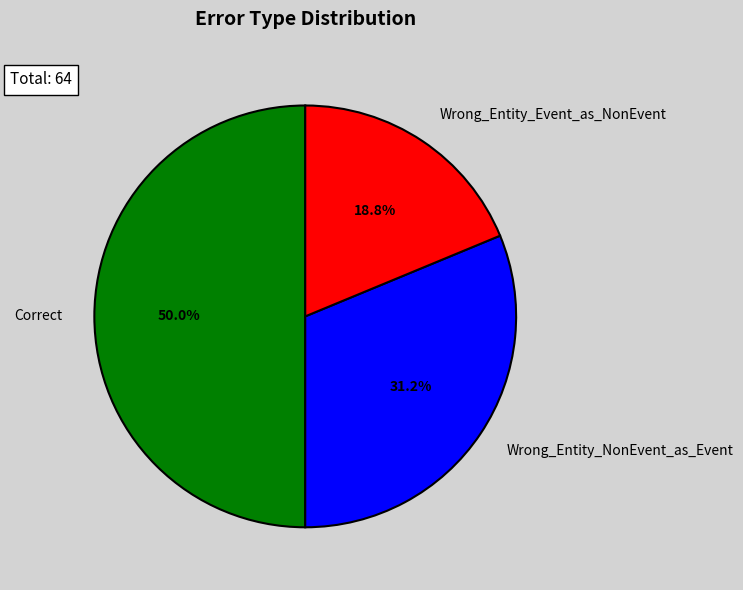

How much of the chart is everything except Wrong_Entity_Event_as_NonEvent?

81.2%